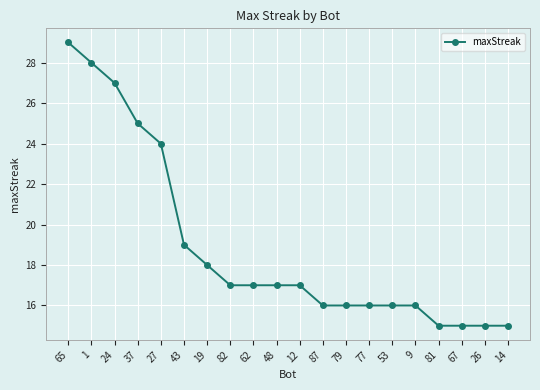

Does the chart display data point markers on the line(s)?

Yes